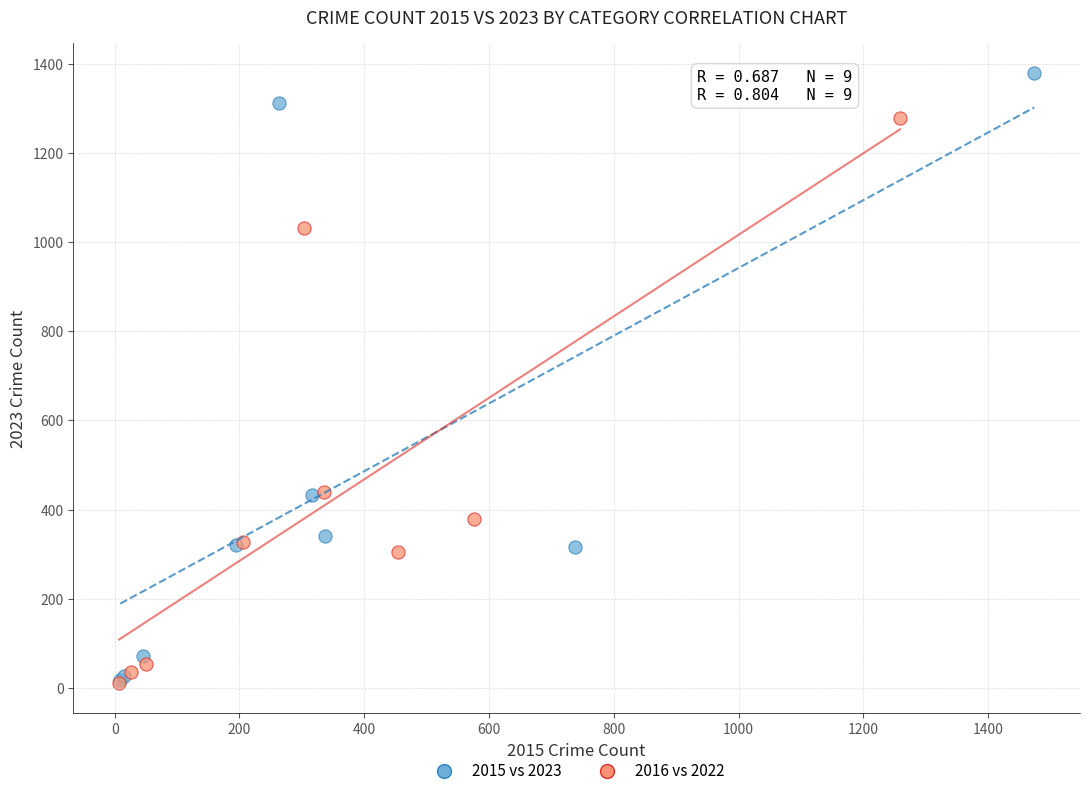

Which series has the largest Y range (max minus min)?

2015 vs 2023